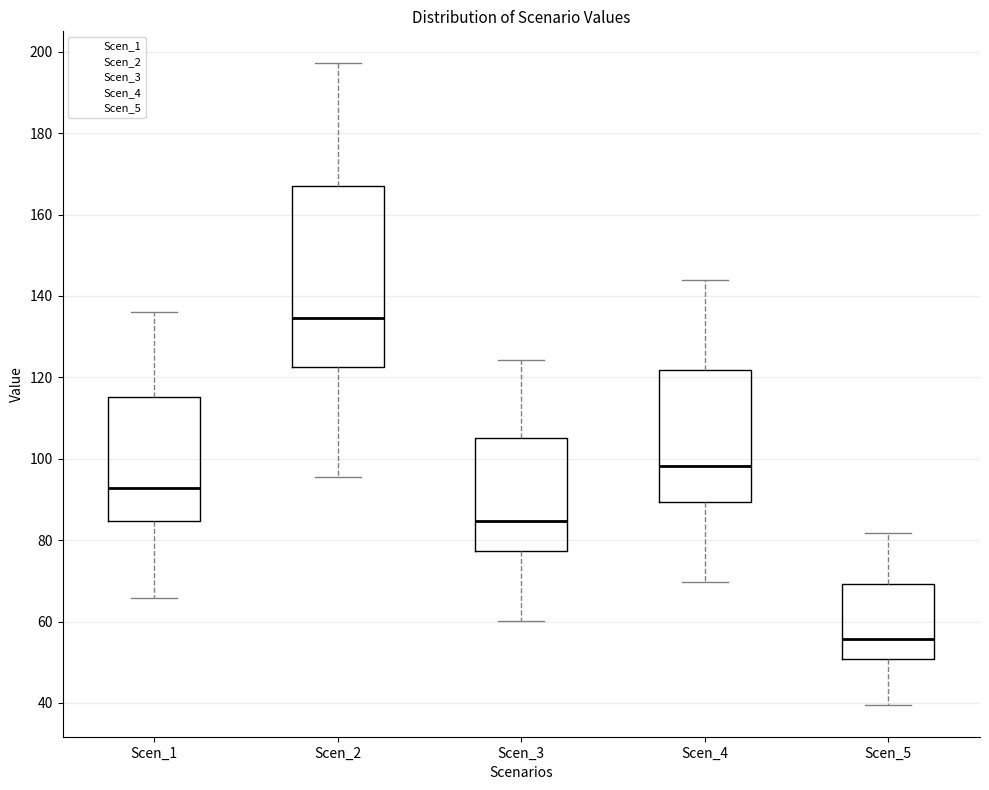

Where does the median line of the box for Scen_5 sit on the y-axis? The values are not printed on the chart, so give them approximately, as read against the axis.

56